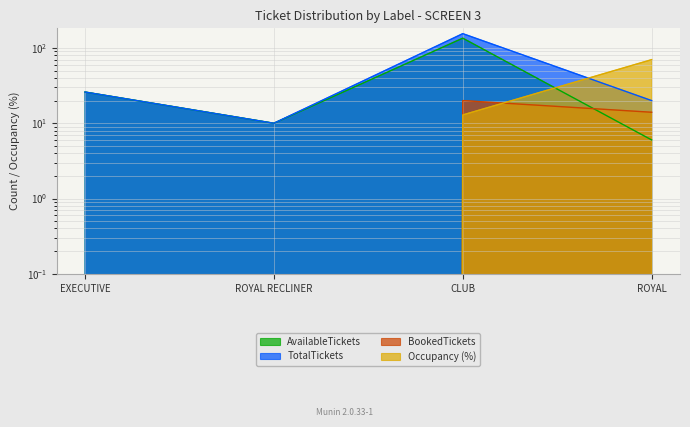

How many distinct data groups are displayed?

4